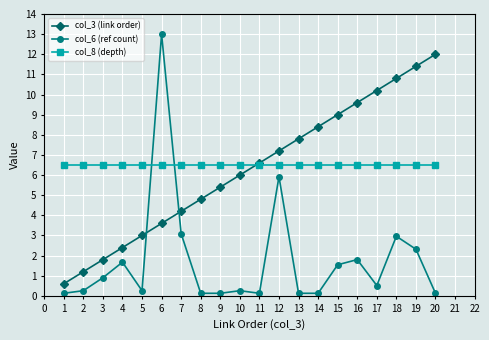

True or false: col_3 (link order) has a value of 7.8 at 13.

True